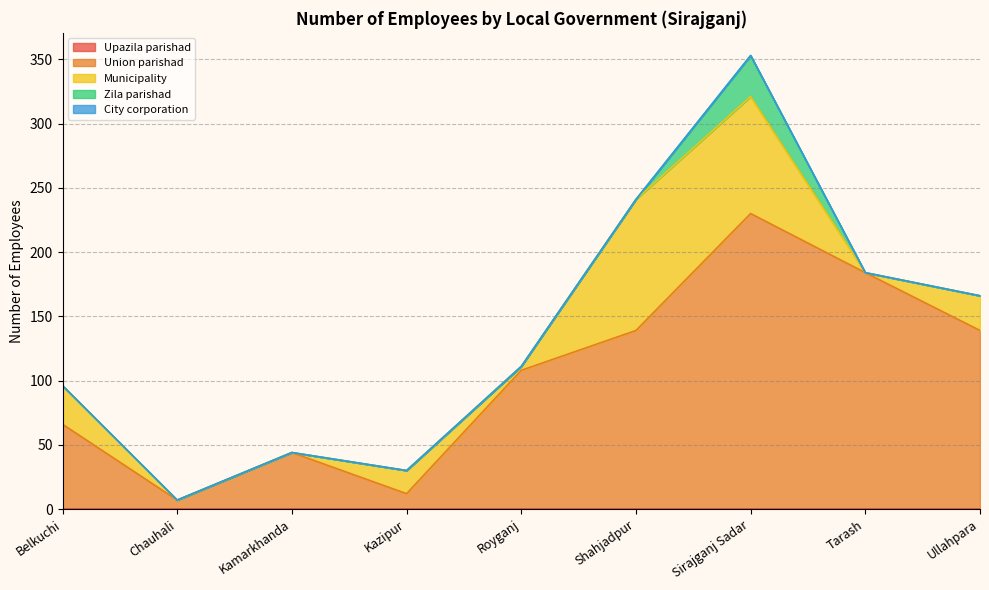

Which has a higher value, Tarash or Belkuchi?

Tarash